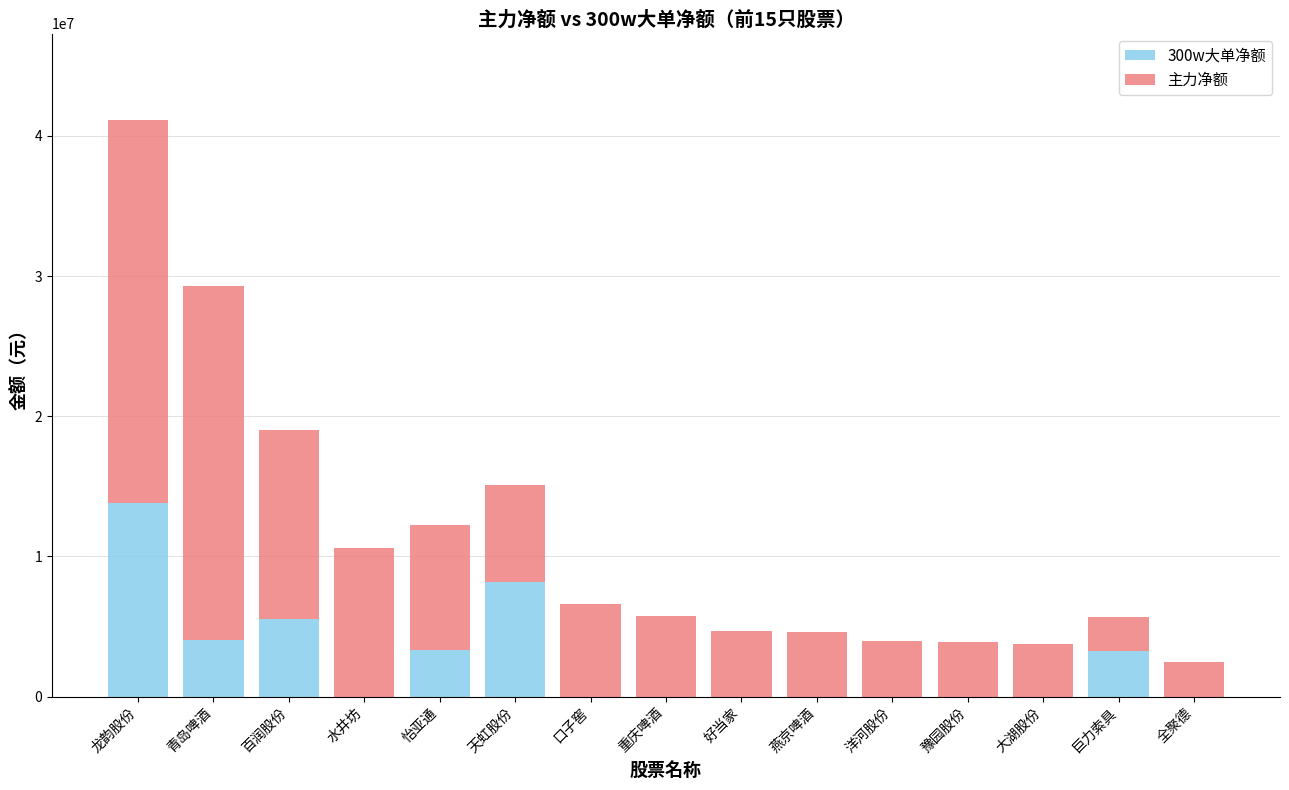

Which category has the highest value in the 300w大单净额 series?

龙韵股份